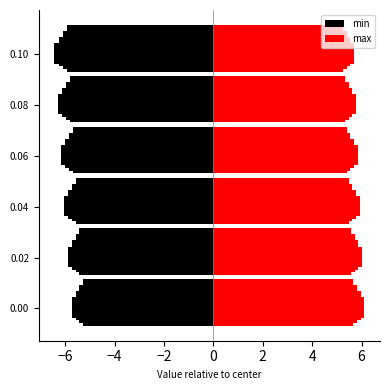

At how many categories does at least one series exceed 1?

6